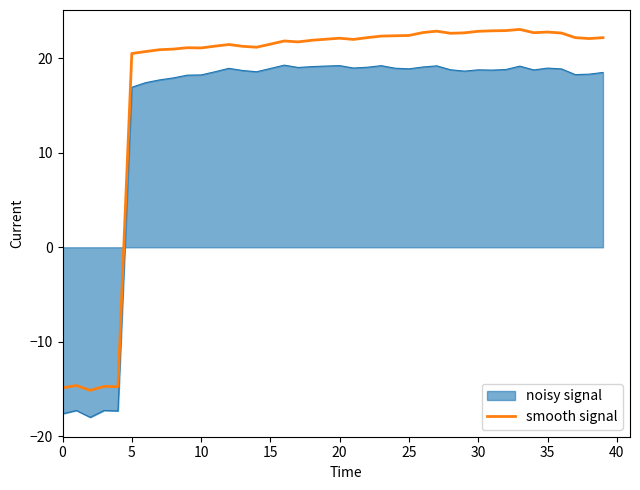

Which series has the largest range (max minus min)?

smooth signal